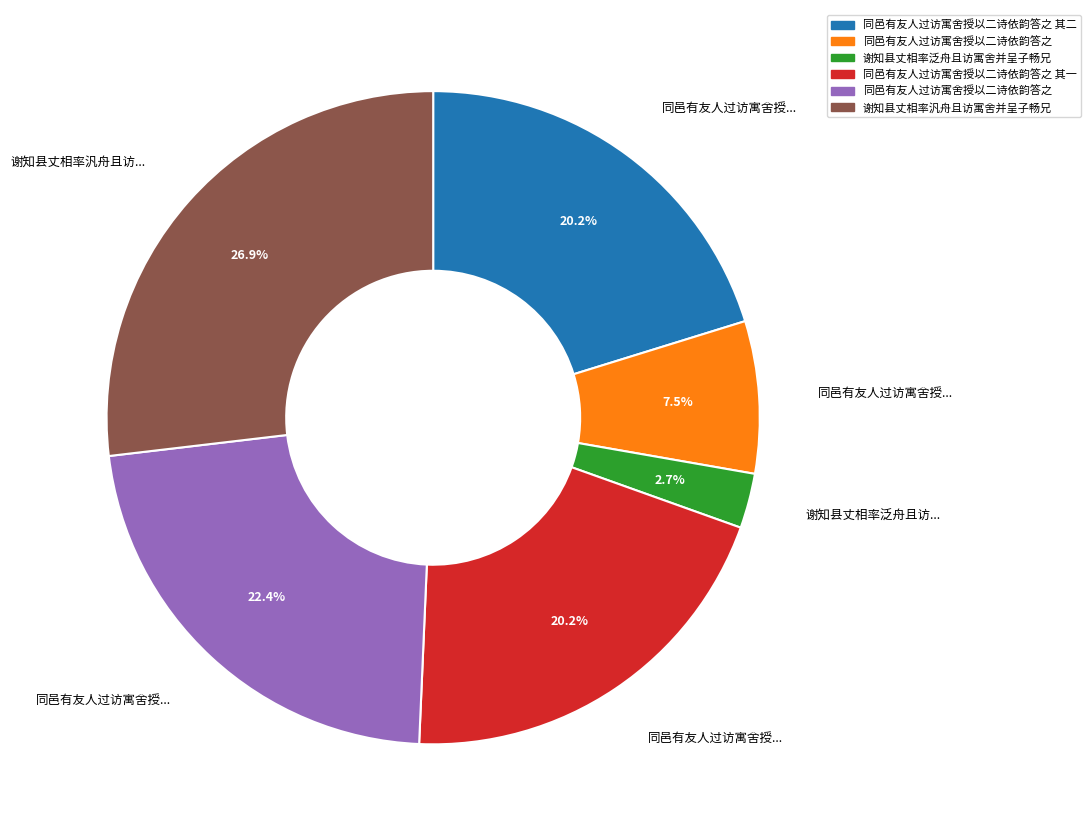

Is there any slice that represents more than half of the pie?

No